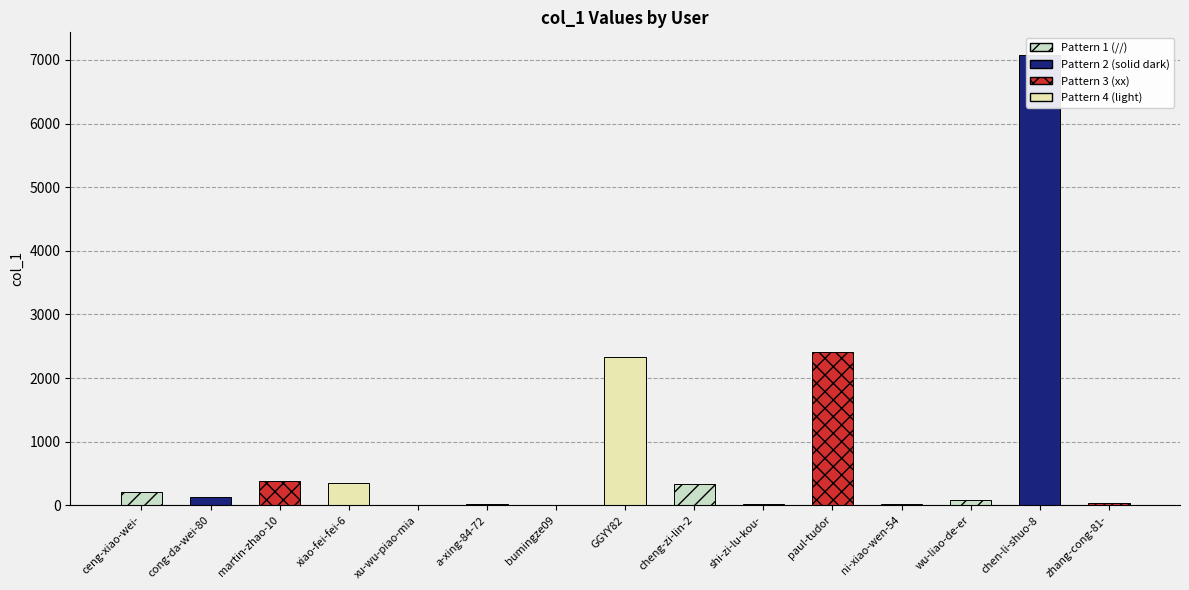

At which category does the chart reach its minimum across all series?

bumingze09